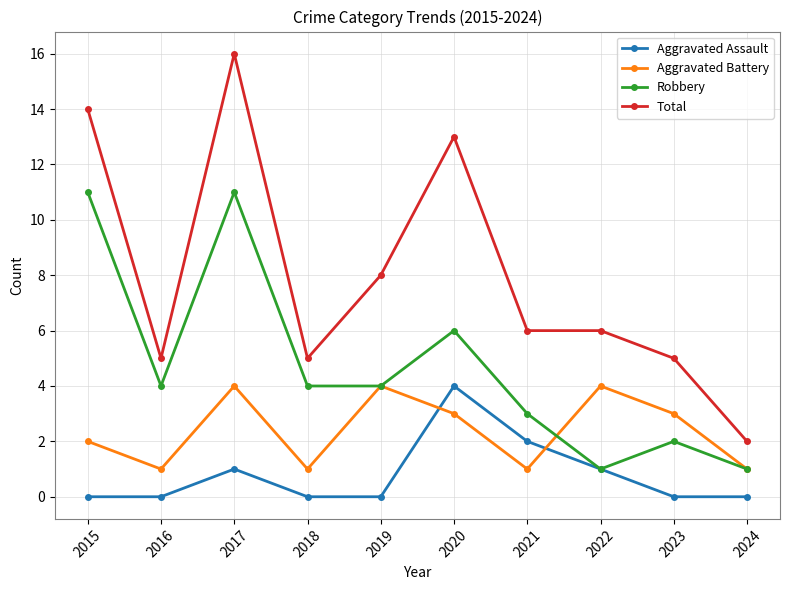

How many data points in Aggravated Battery are less than 3?

5